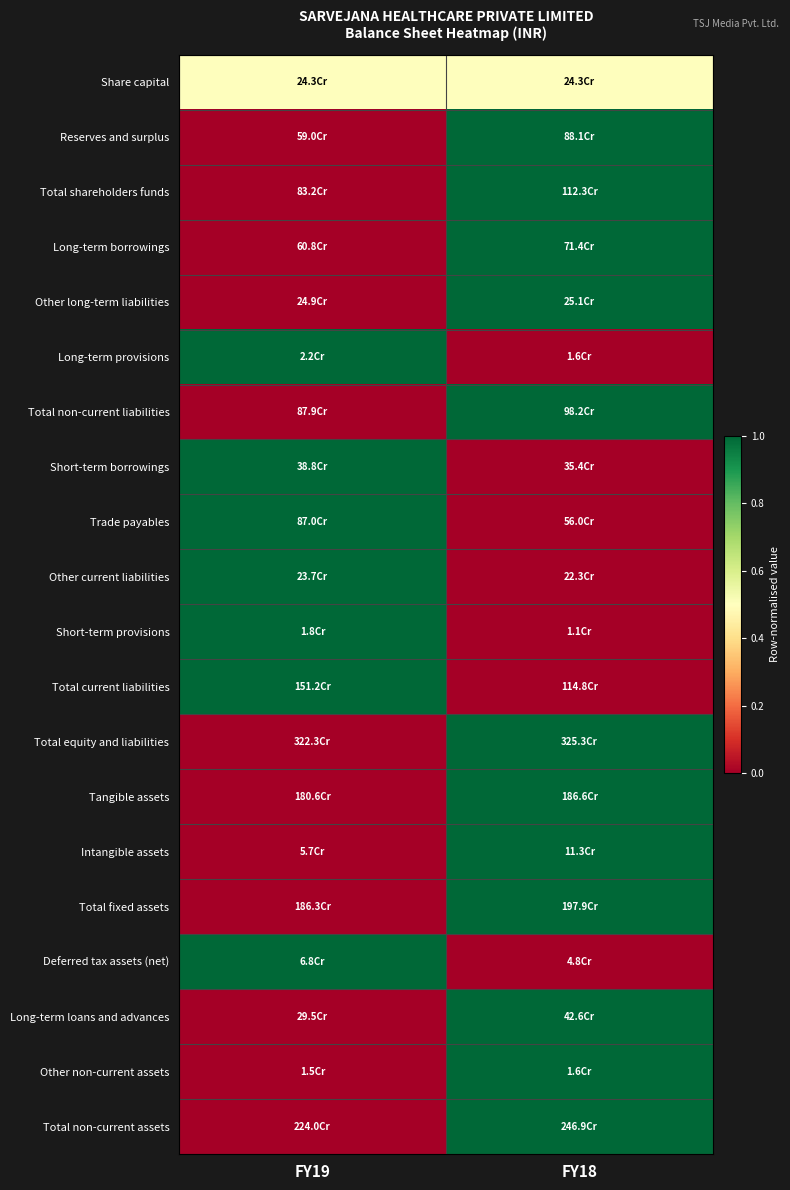

Between FY19 and FY18, which is larger?

FY19